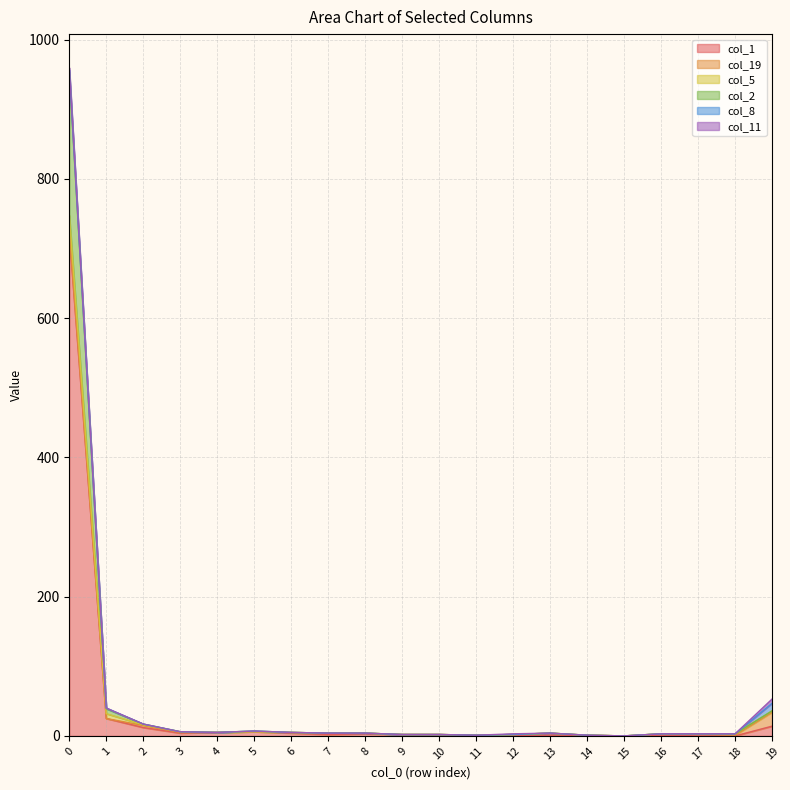

Reading left to right, extract all data points from this chart.

col_1: 0=721	1=25	2=12	3=4	4=5	5=6	6=4	7=2	8=3	9=2	10=2	11=1	12=0	13=1	14=1	15=0	16=1	17=0	18=0	19=14
col_19: 0=4	1=0	2=3	3=1	4=0	5=0	6=1	7=2	8=1	9=0	10=0	11=0	12=2	13=3	14=0	15=0	16=2	17=3	18=1	19=20
col_5: 0=23	1=7	2=1	3=1	4=0	5=0	6=0	7=0	8=0	9=0	10=0	11=0	12=0	13=0	14=0	15=0	16=0	17=0	18=2	19=2
col_2: 0=206	1=7	2=1	3=0	4=0	5=1	6=0	7=0	8=0	9=0	10=0	11=0	12=0	13=0	14=0	15=0	16=0	17=0	18=0	19=0
col_8: 0=3	1=1	2=0	3=0	4=0	5=0	6=0	7=0	8=0	9=0	10=0	11=0	12=0	13=0	14=0	15=0	16=0	17=0	18=0	19=11
col_11: 0=3	1=0	2=0	3=0	4=0	5=0	6=0	7=0	8=0	9=0	10=0	11=0	12=1	13=0	14=0	15=0	16=0	17=0	18=0	19=6